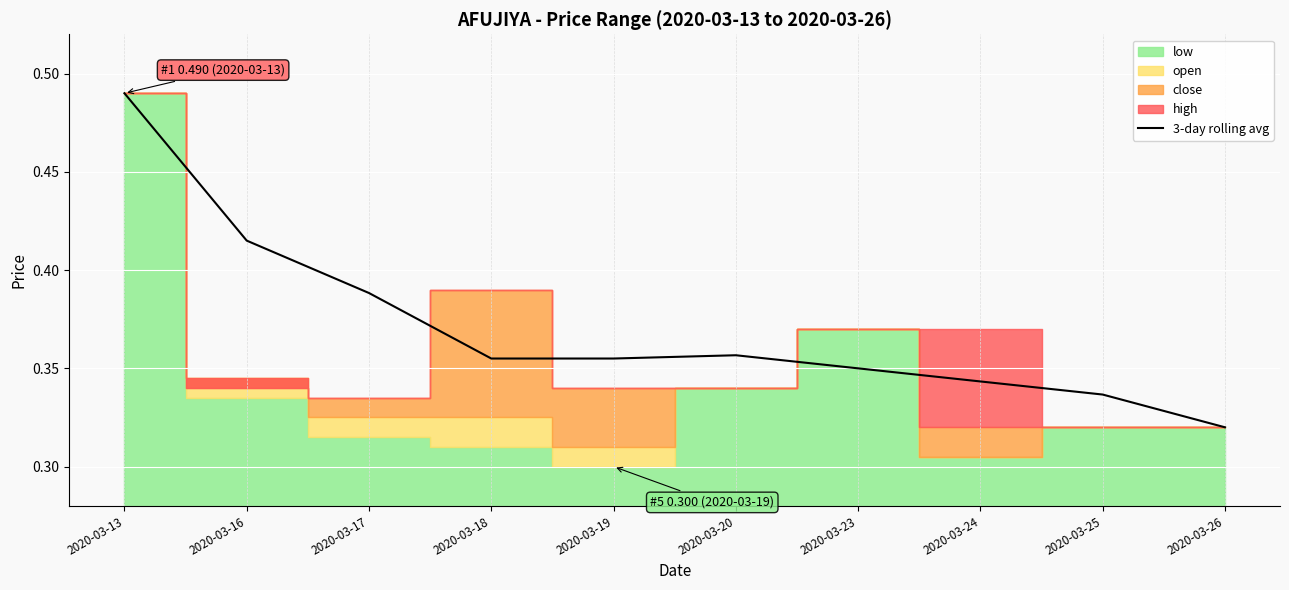

How many interior local valleys (lower than both neighbors) does the data have?

1